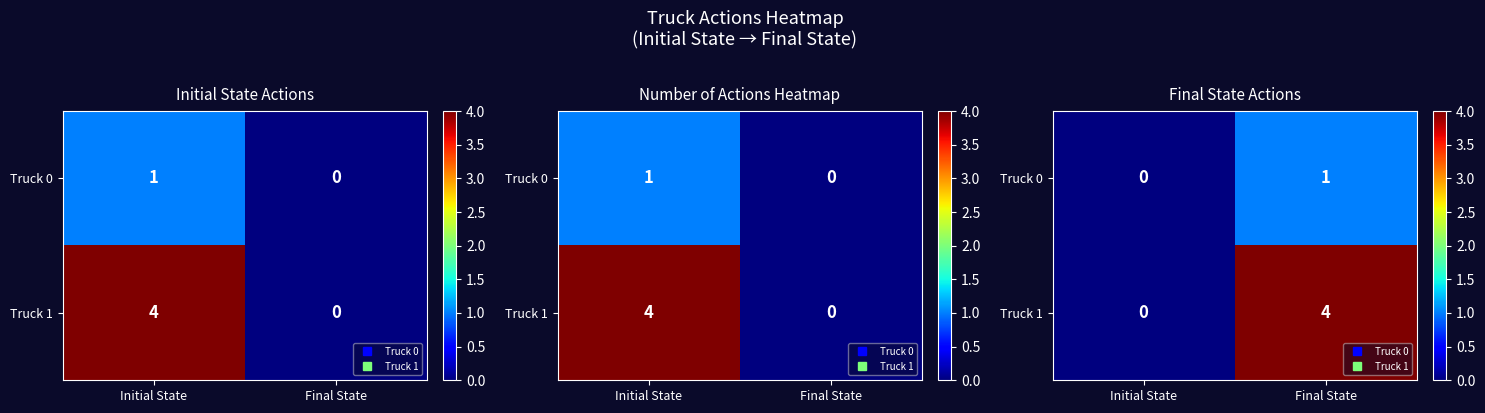

What is the sum of all Truck 0 values?

1